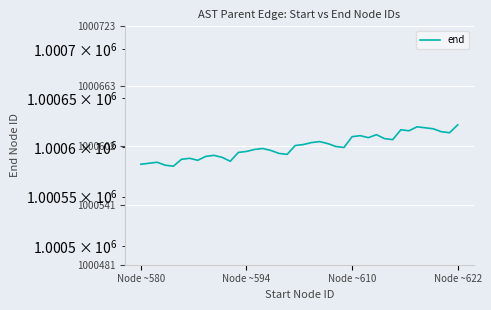

What is the value of the 30th point from the left?

1000613